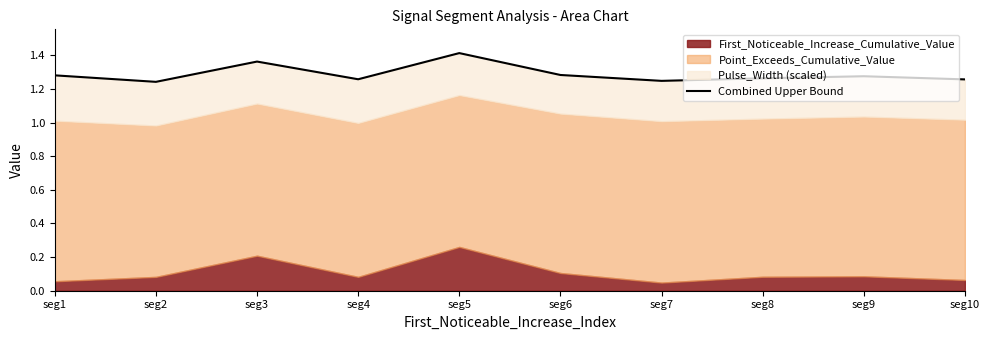

How many points are higher than both their immediate neighbors (excluding endpoints)?

3